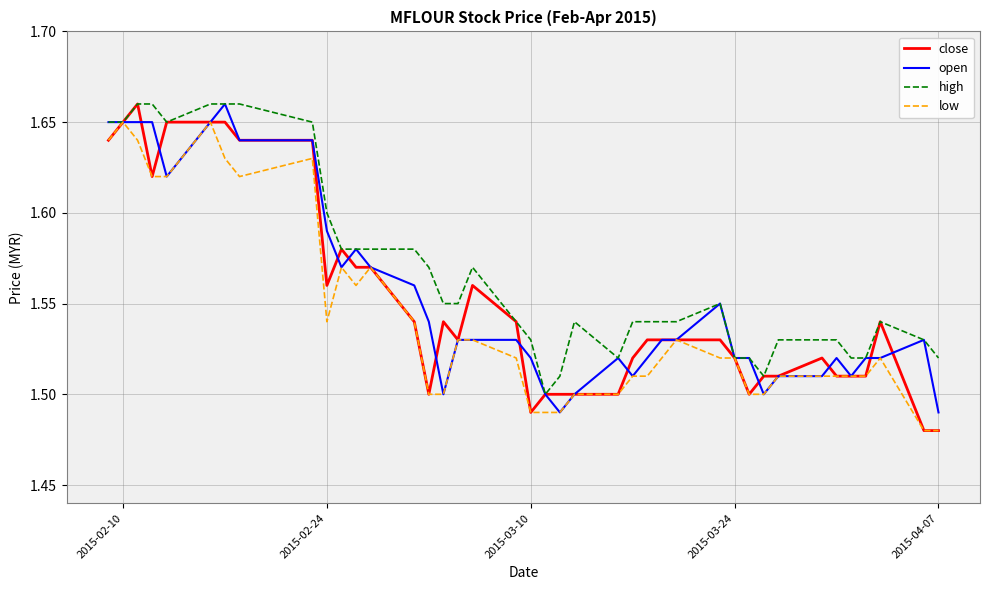

Which series has the largest total across all categories?

high